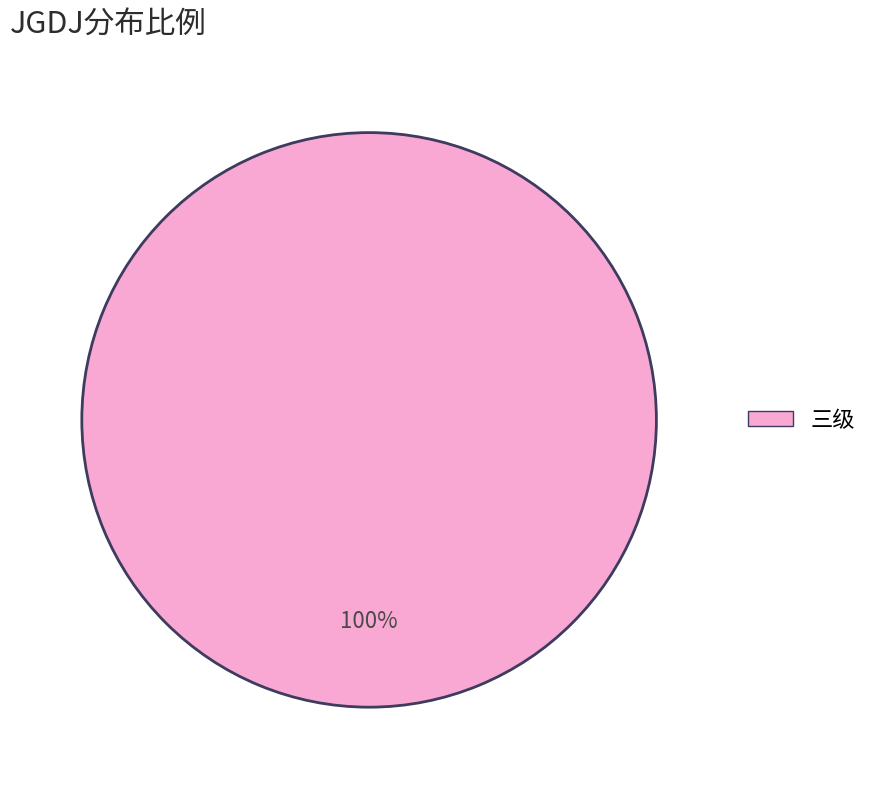

Is there a majority slice in this chart?

Yes